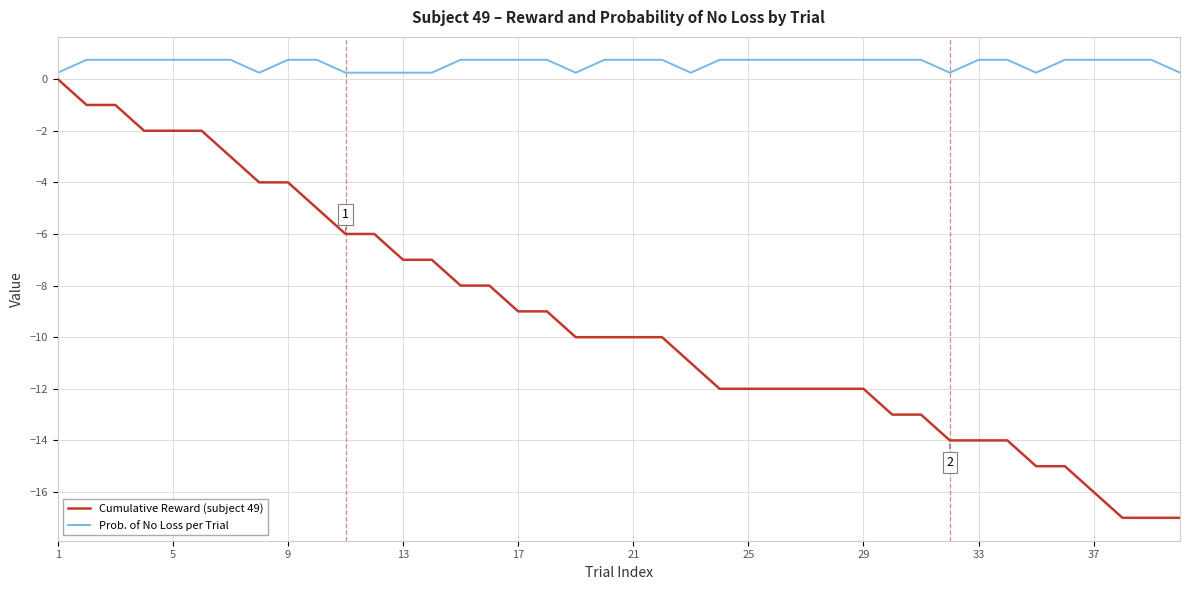

What is the greatest value displayed?

0.8